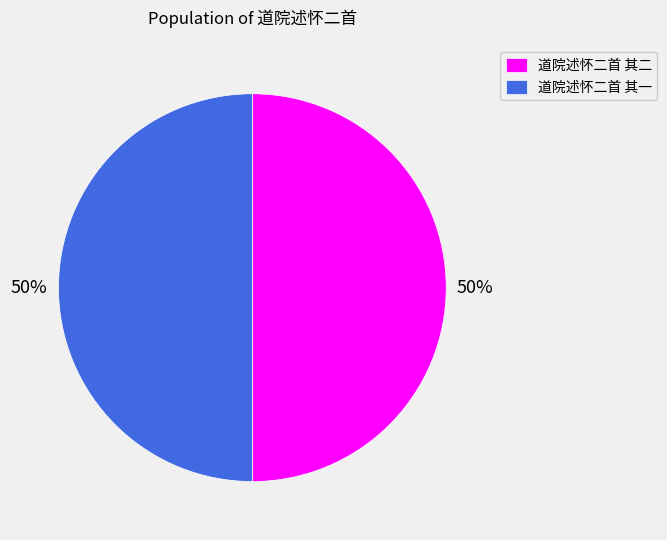

How many segments does this pie chart have?

2